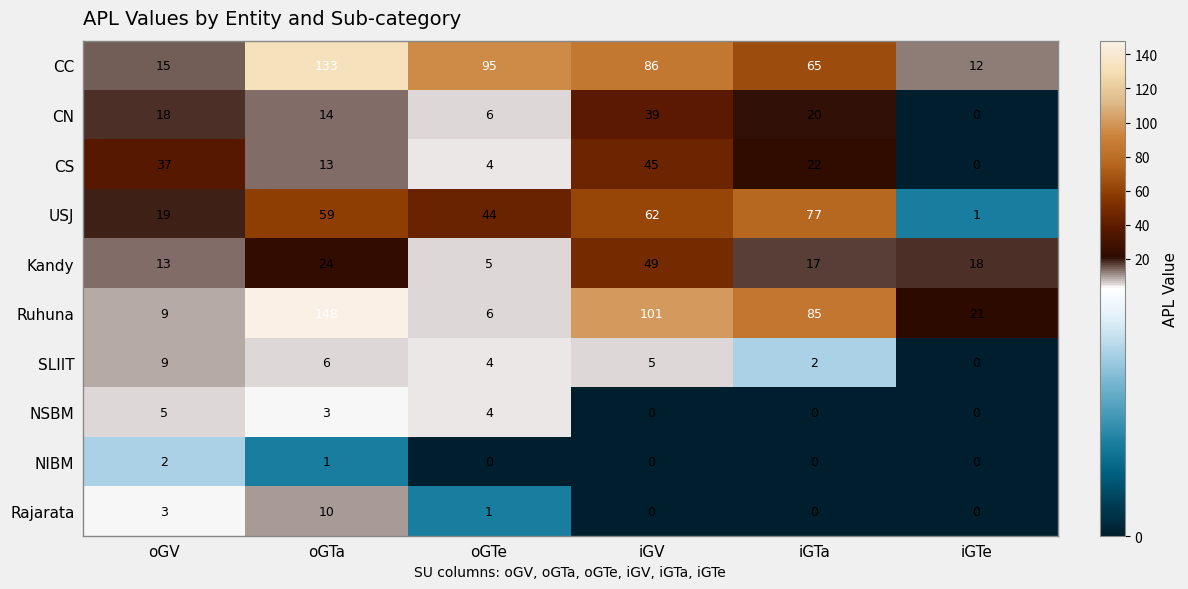

Which series has the widest spread of values?

Ruhuna